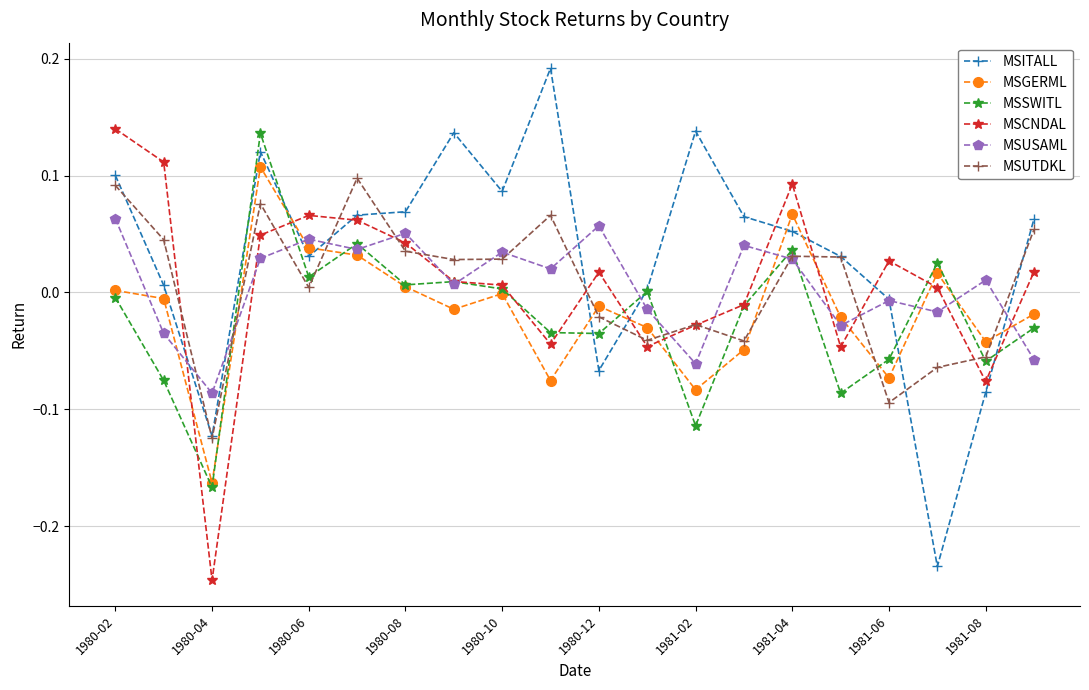

True or false: MSUSAML has more than 2 points higher than both neighbors.

True